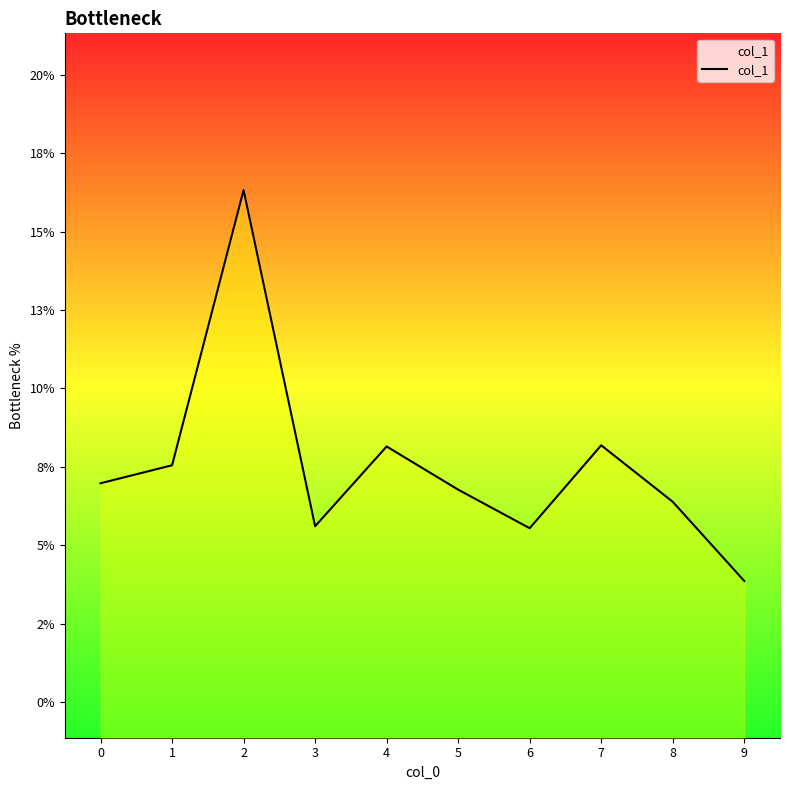

Does the chart have visible grid lines?

No